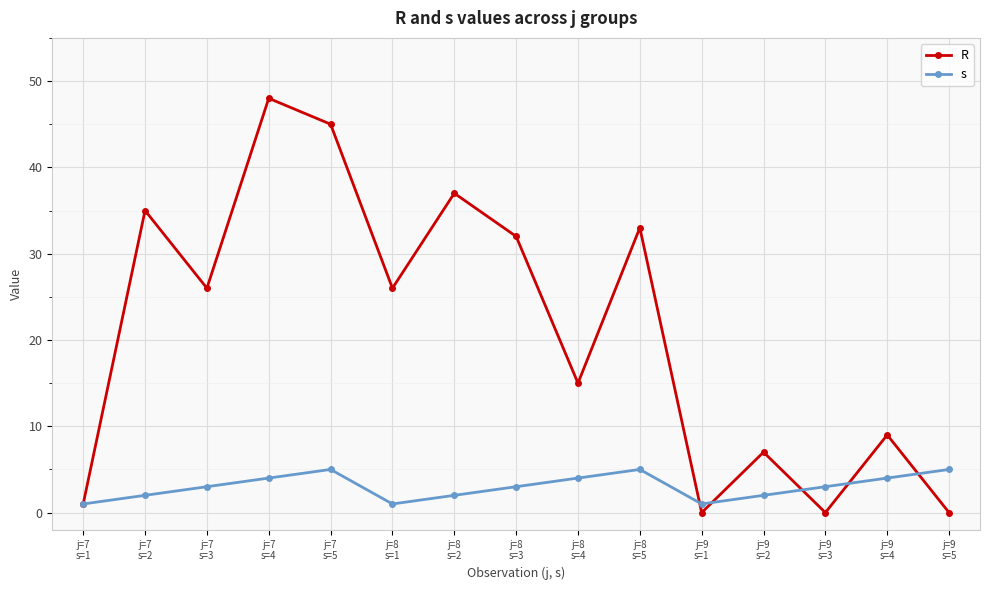

Reading left to right, transcribe all the data shown in this chart.

R: 1	35	26	48	45	26	37	32	15	33	0	7	0	9	0
s: 1	2	3	4	5	1	2	3	4	5	1	2	3	4	5